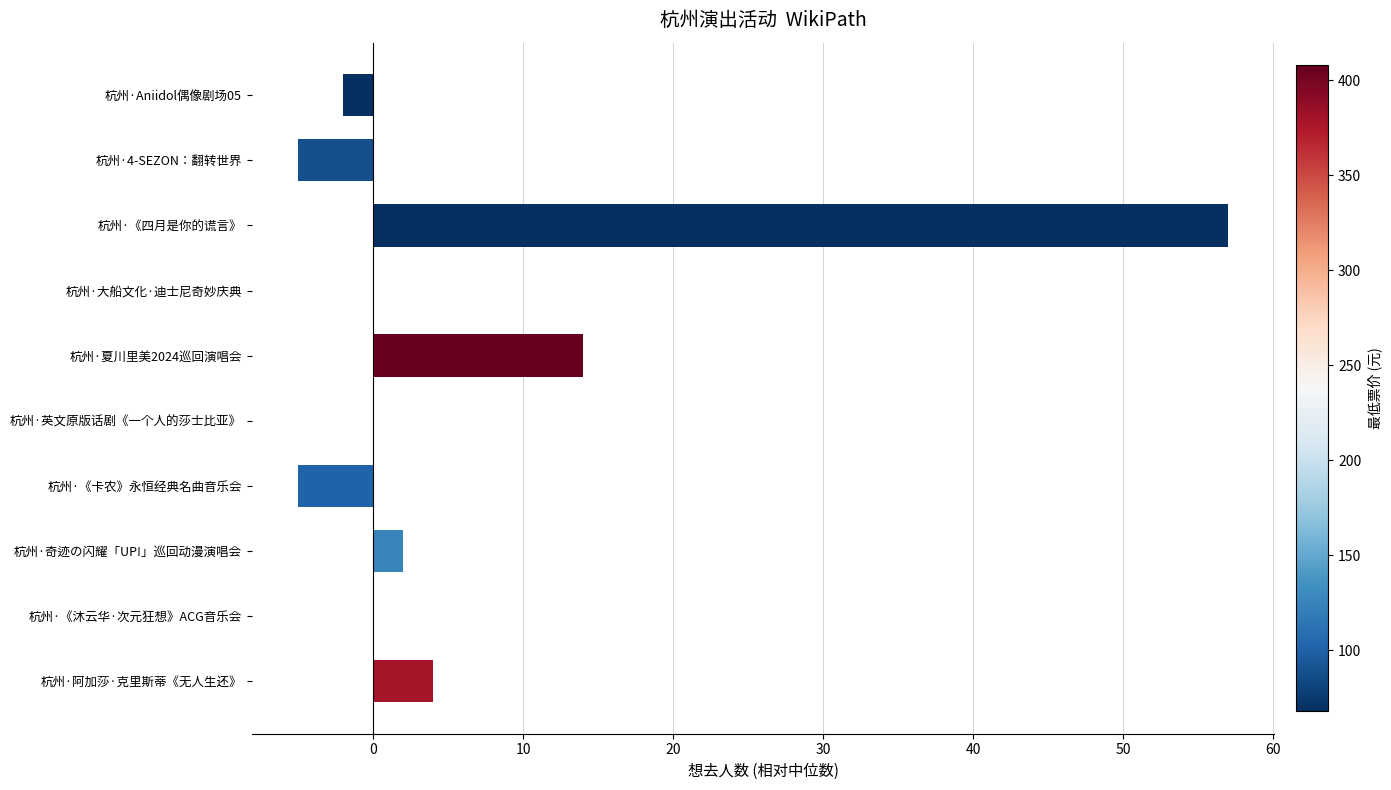

Reading top to bottom, transcribe all the data shown in this chart.

杭州·Aniidol偶像剧场05=-2	杭州·4-SEZON：翻转世界=-5	杭州·《四月是你的谎言》=57	杭州·大船文化·迪士尼奇妙庆典=0	杭州·夏川里美2024巡回演唱会=14	杭州·英文原版话剧《一个人的莎士比亚》=0	杭州·《卡农》永恒经典名曲音乐会=-5	杭州·奇迹の闪耀「UP!」巡回动漫演唱会=2	杭州·《沐云华·次元狂想》ACG音乐会=0	杭州·阿加莎·克里斯蒂《无人生还》=4